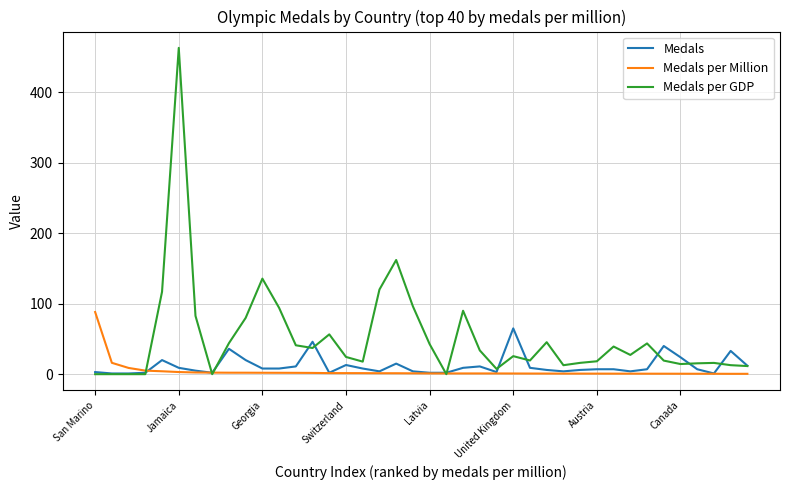

Which series has the widest spread of values?

Medals per GDP